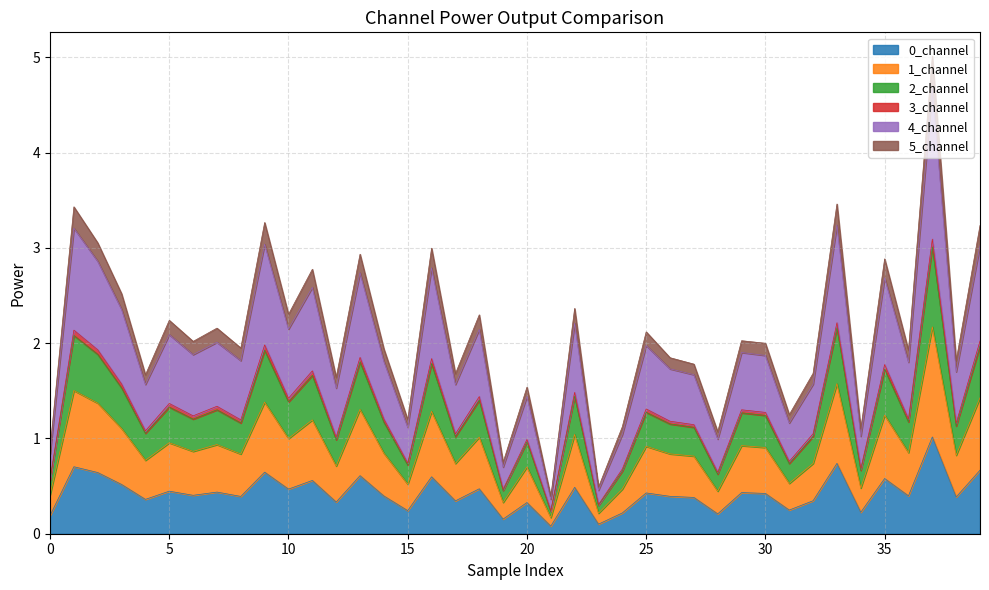

Which label corresponds to the largest value in the chart?

37